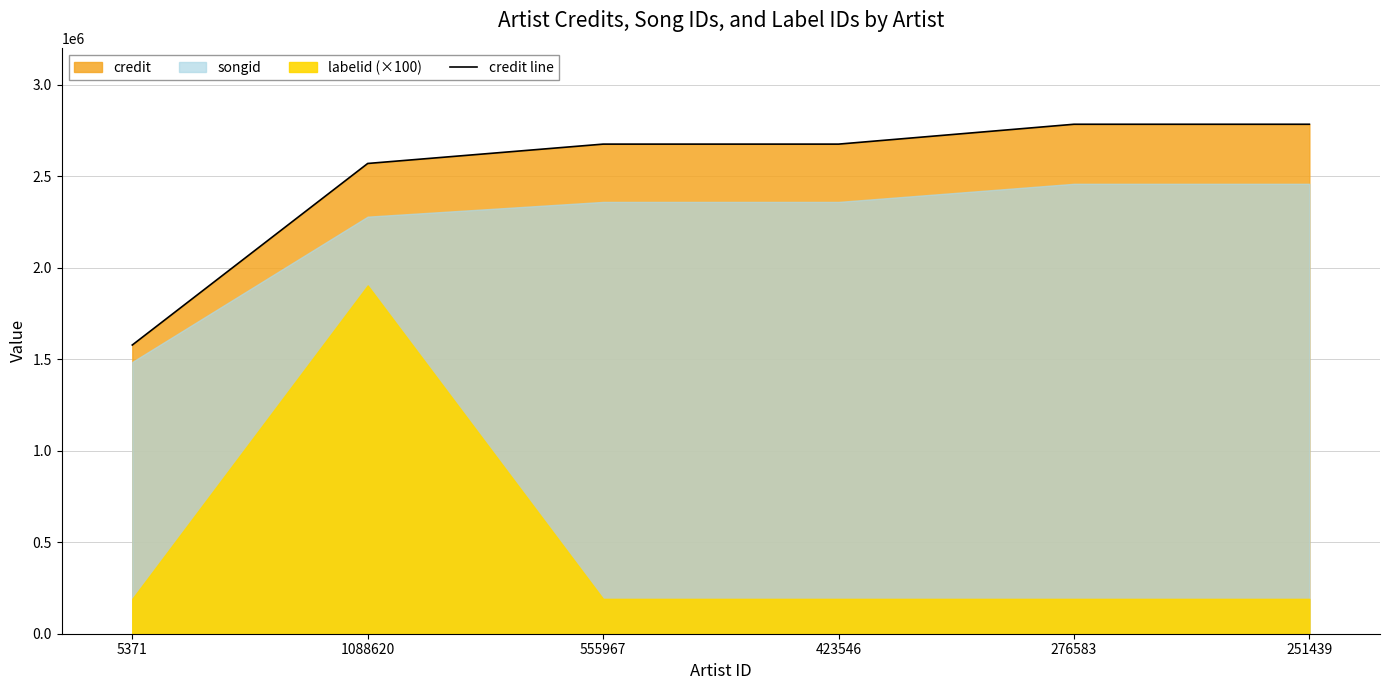

What is the difference between the values at 276583 and 1088620?

214368